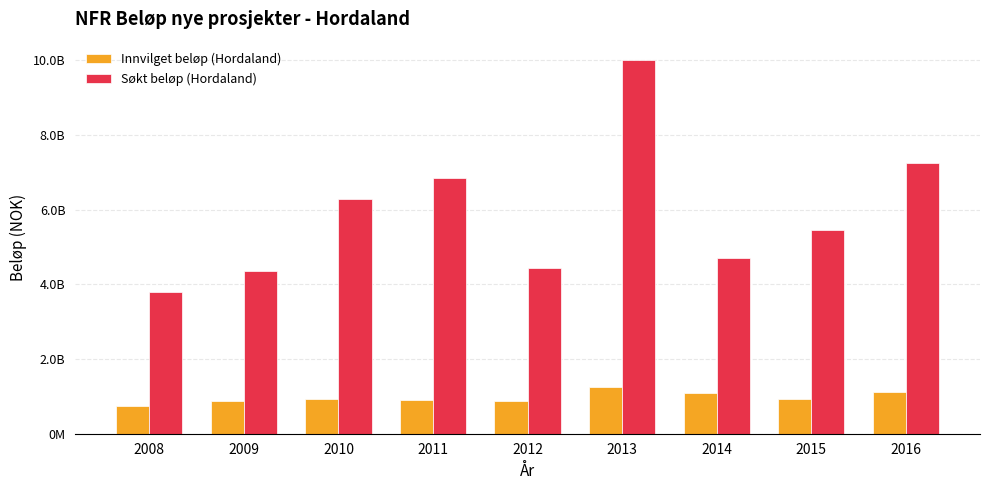

Read the Søkt beløp (Hordaland) value at 2010, to the nearest 50.

6292513750